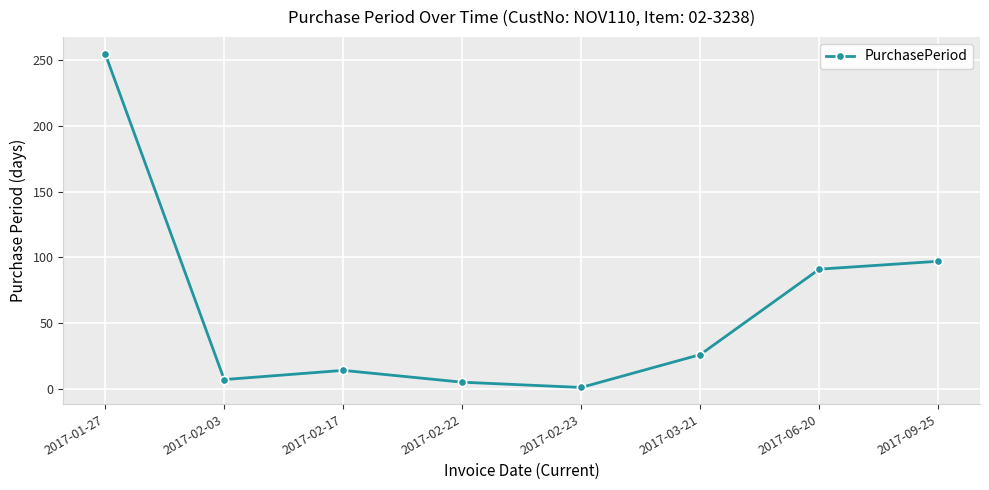

True or false: there are more than 2 points higher than both neighbors.

False